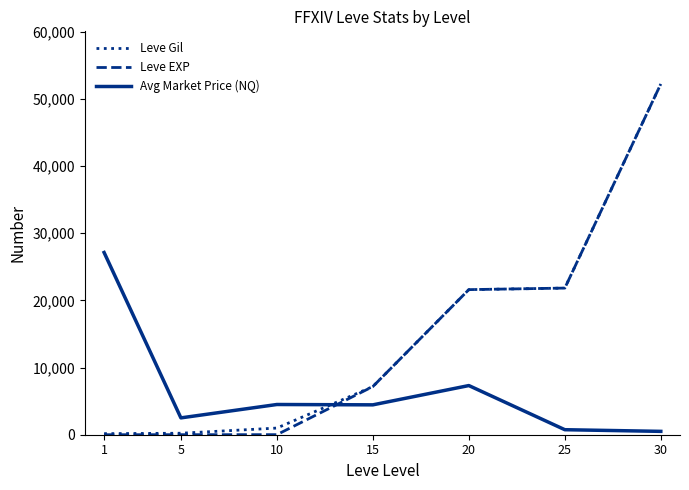

What is the sum of all Leve EXP values?

102835